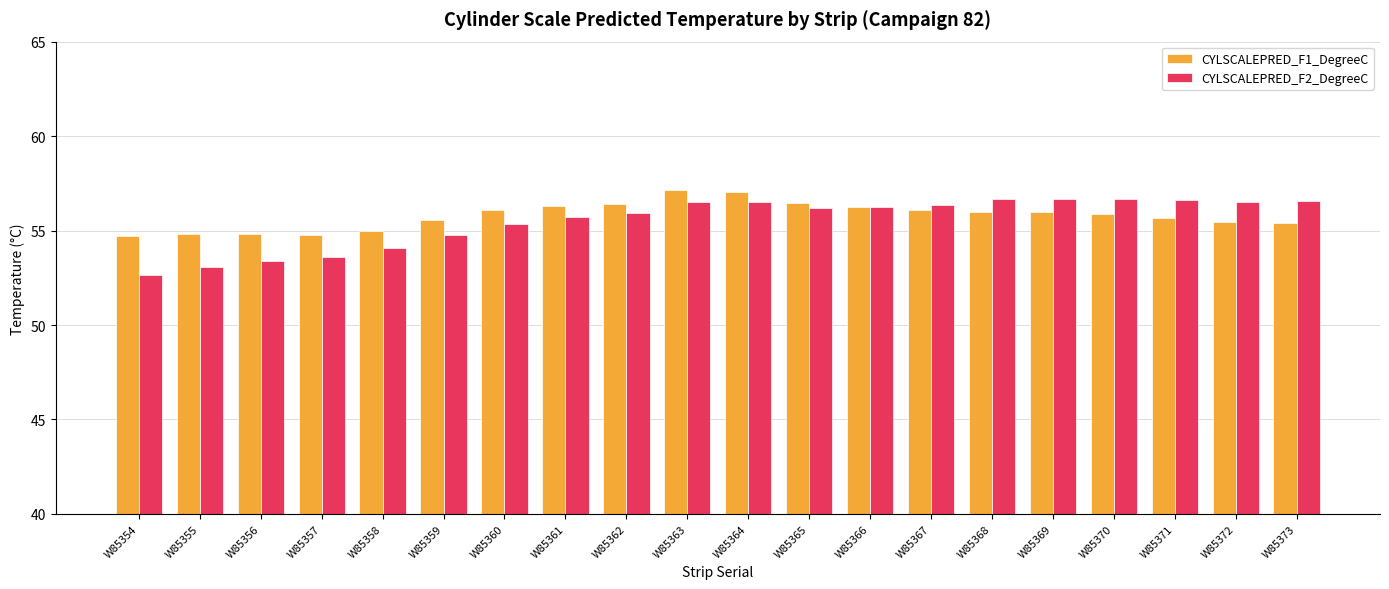

What is the average value of the CYLSCALEPRED_F2_DegreeC series?

55.5